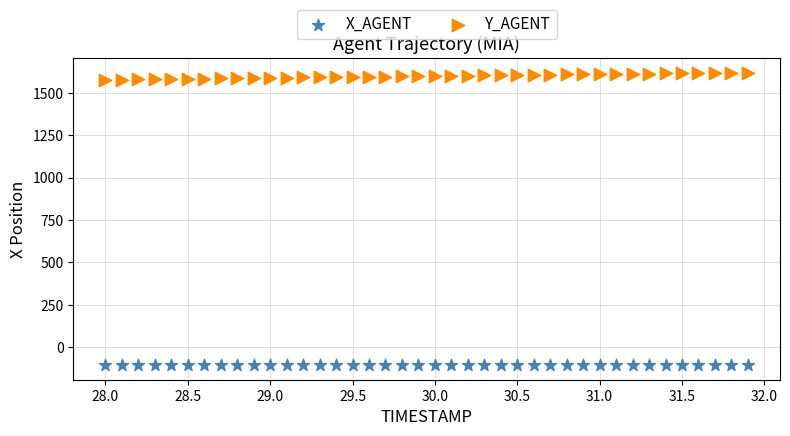

Which series has the largest Y range (max minus min)?

Y_AGENT